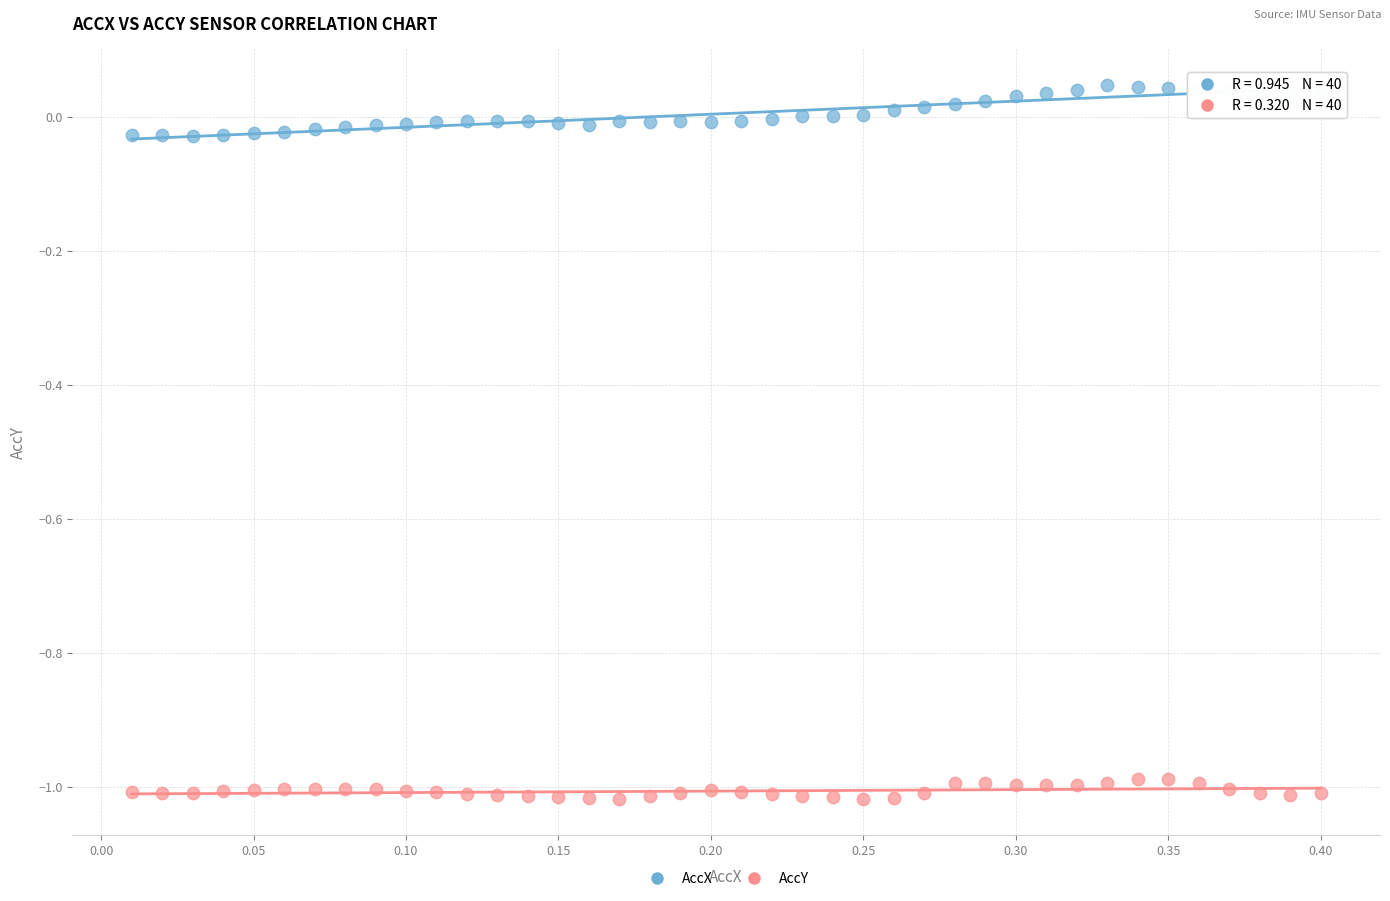

Across all data points, what is the range of X values (max minus min)?

0.4